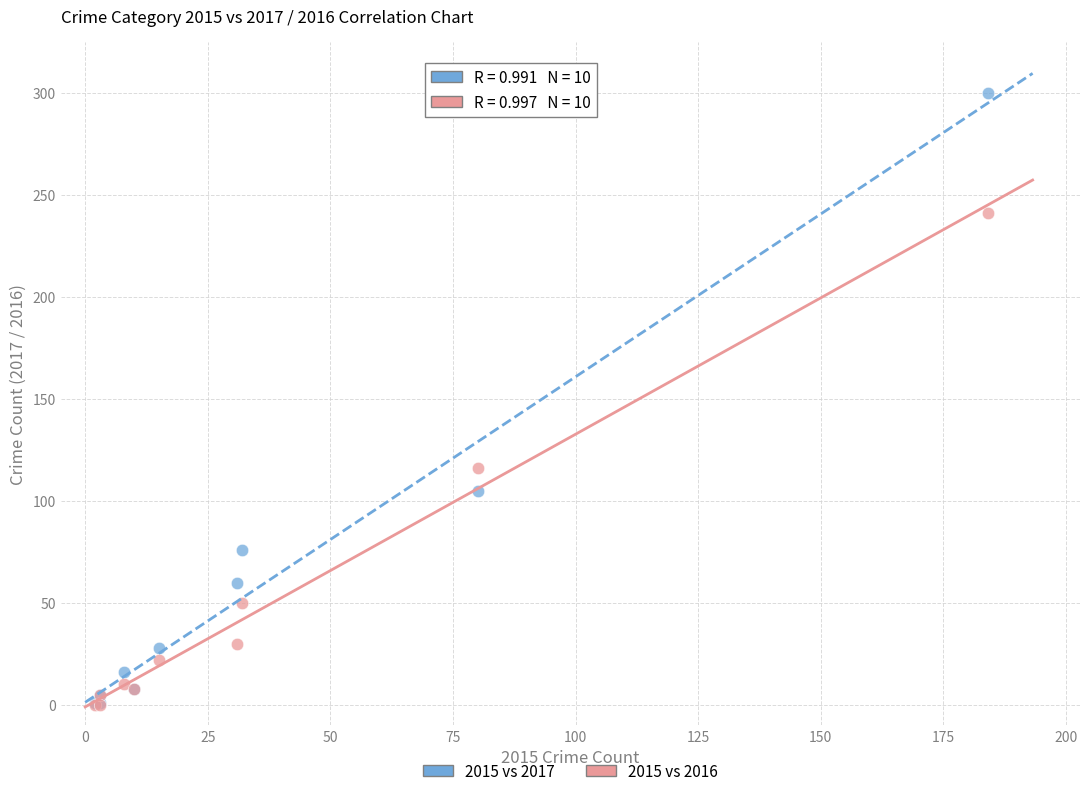

Across all series, what Y value is closest to 150?

116